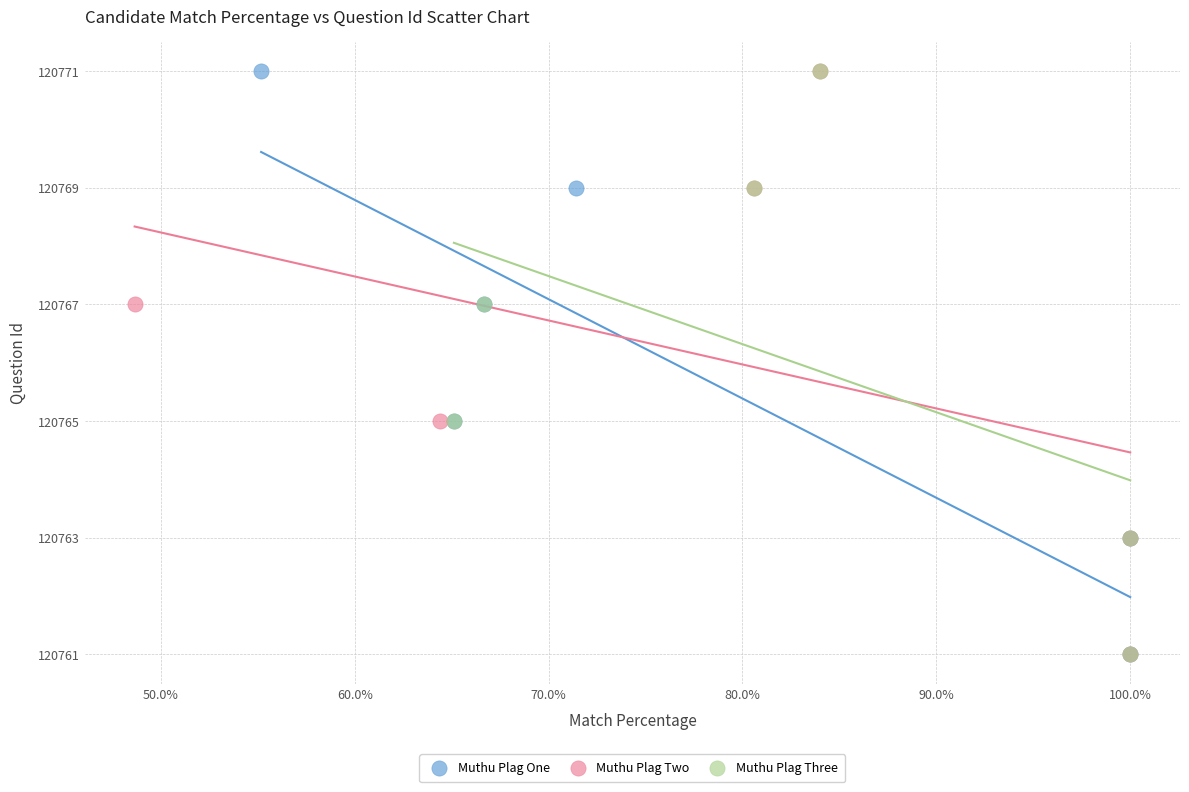

What are all the series names shown in the legend?

Muthu Plag One, Muthu Plag Two, Muthu Plag Three